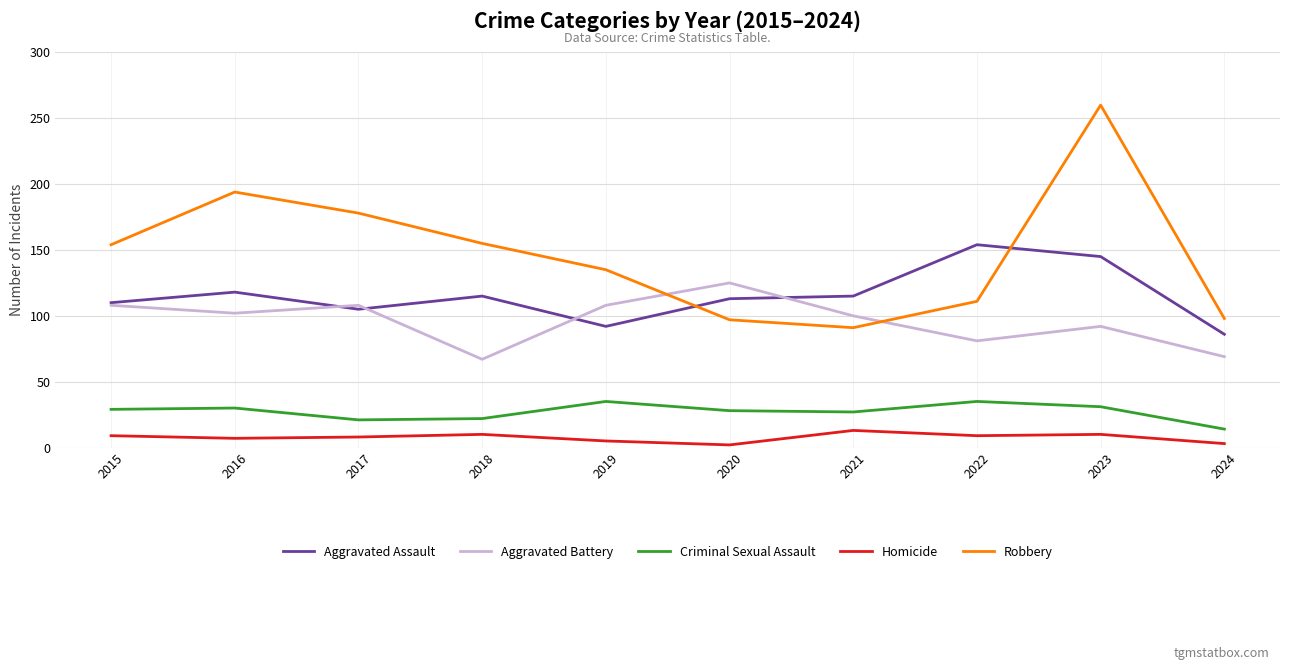

Between 2017 and 2021, which series saw the biggest shift?

Robbery